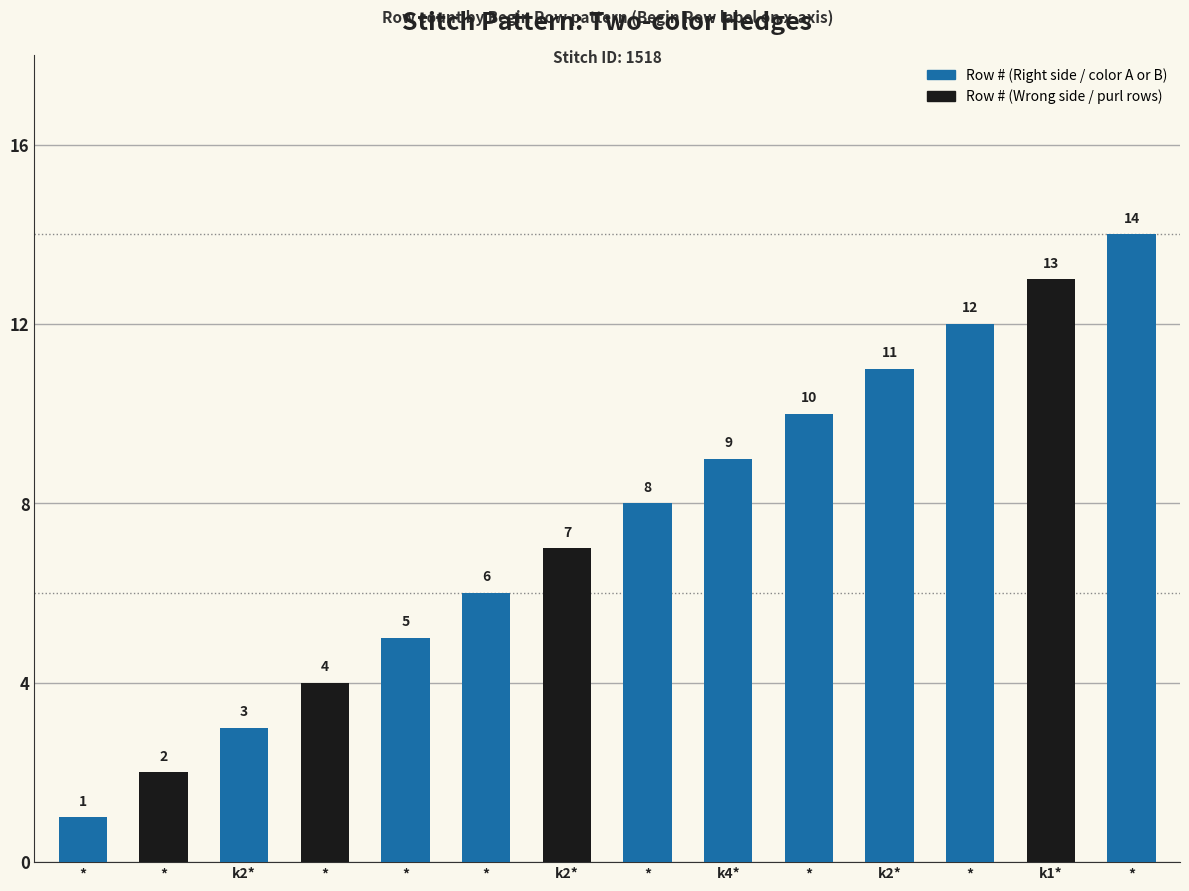

What is the label of the 5th bar from the right?

*